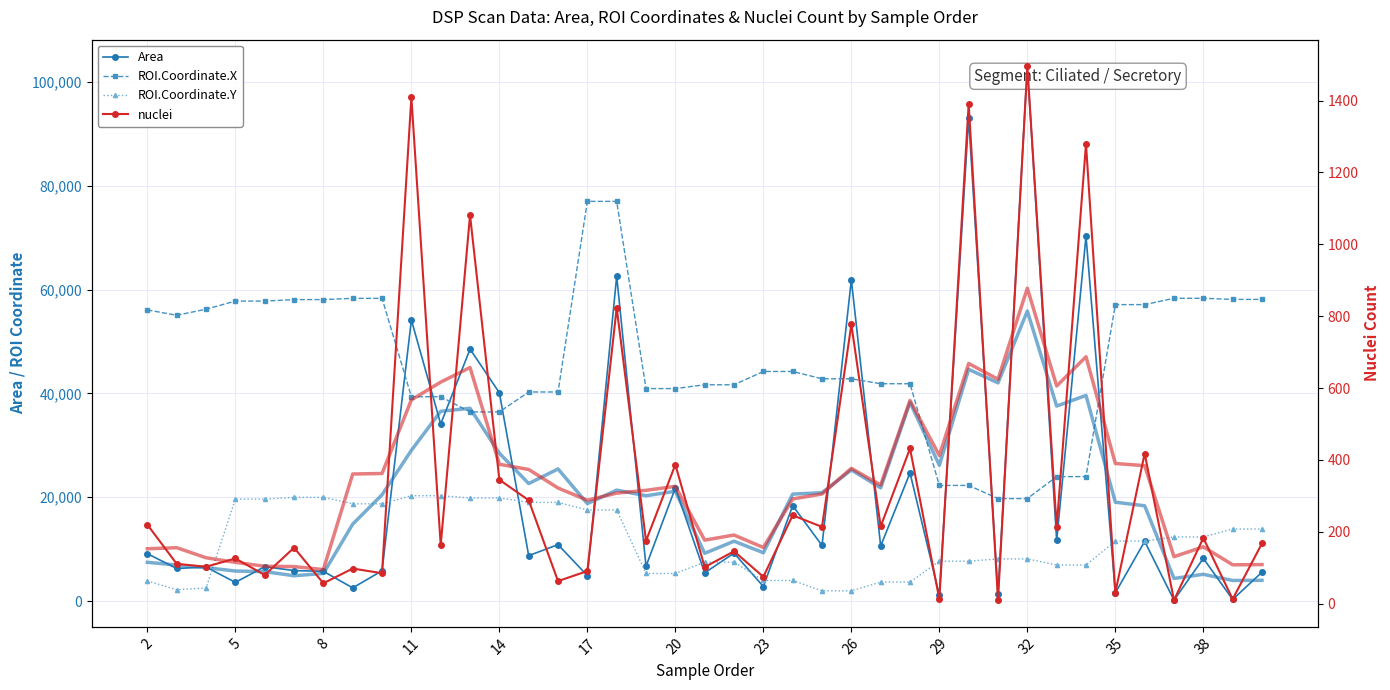

At which category is the sum across all series the highest?

32